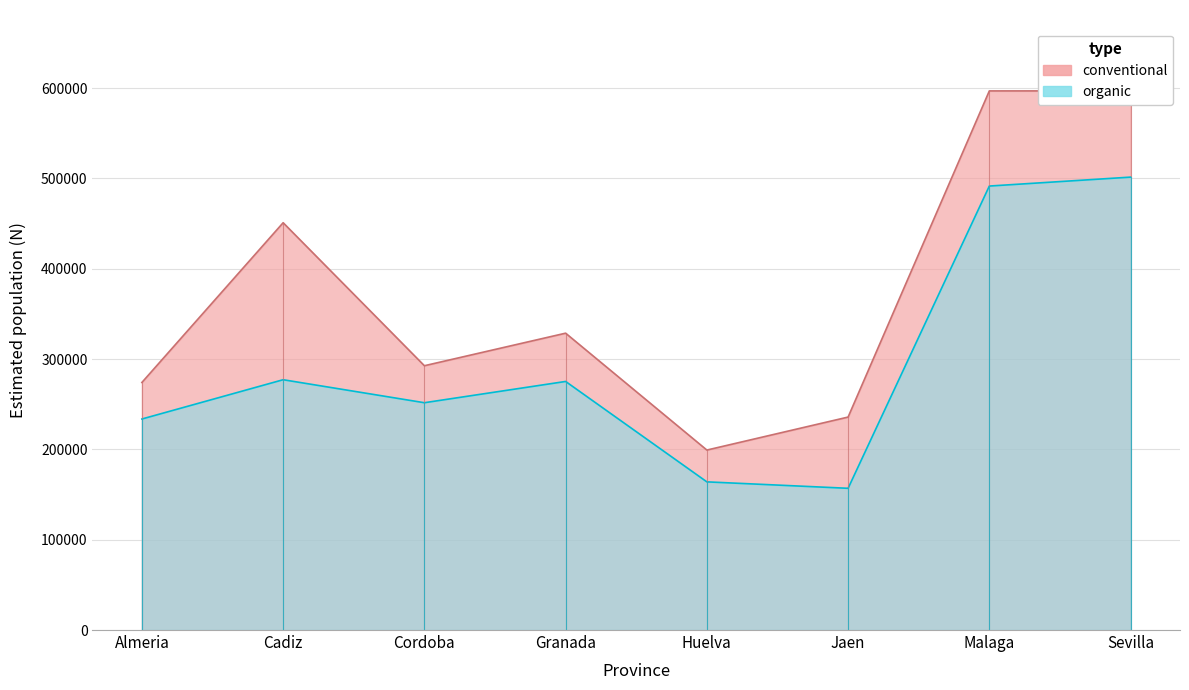

True or false: Grupo II (Hombre N estimada) and Grupo IV (Hombre N estimada) intersect in this chart.

False